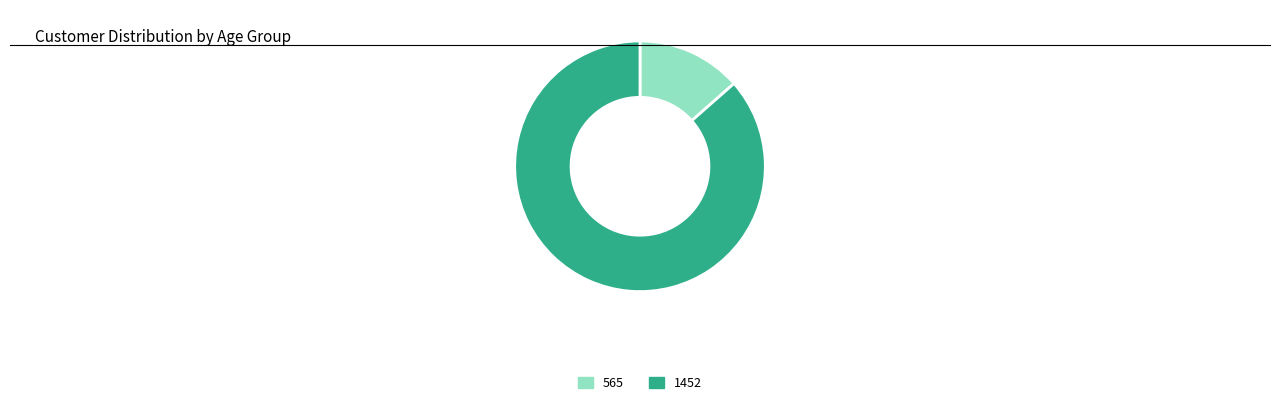

Which slice represents more than half of the pie?

1452